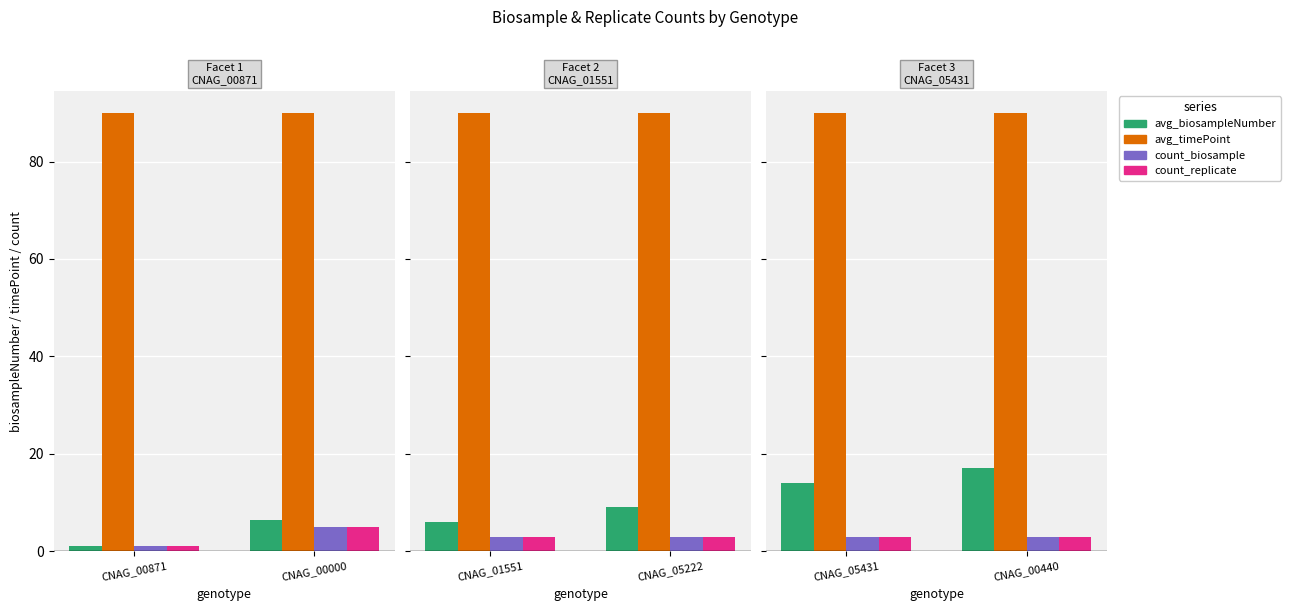

Rank the series by their maximum value, from highest to lowest.

avg_timePoint, avg_biosampleNumber, count_biosample, count_replicate